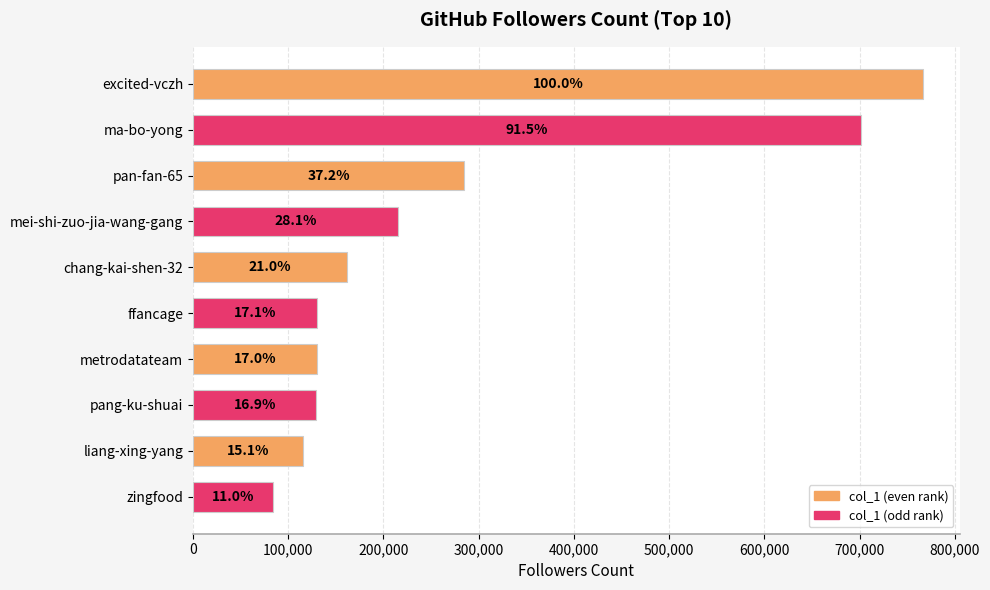

The chart shows a value of 161295 at chang-kai-shen-32. True or false?

True